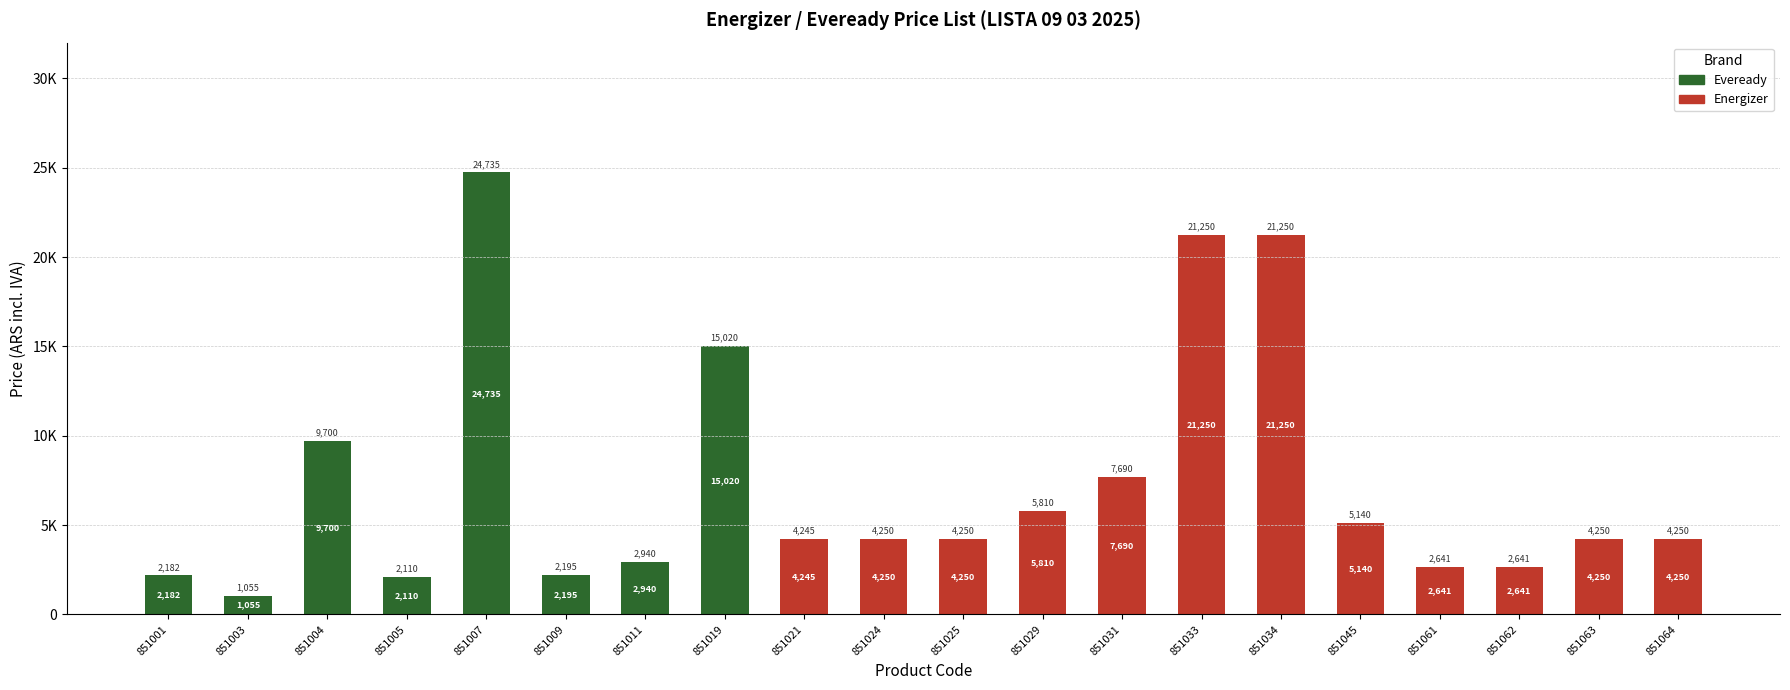

What are all the series names shown in the legend?

Eveready, Energizer